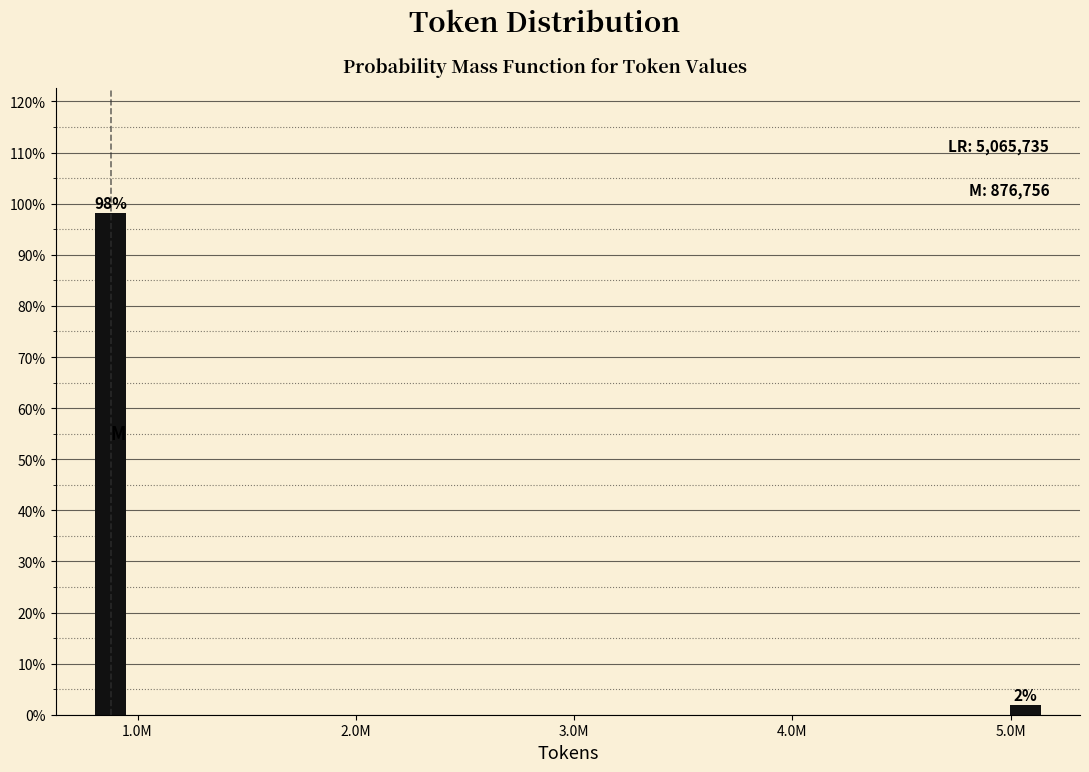

At which label does the data first exceed 98?

1.0M